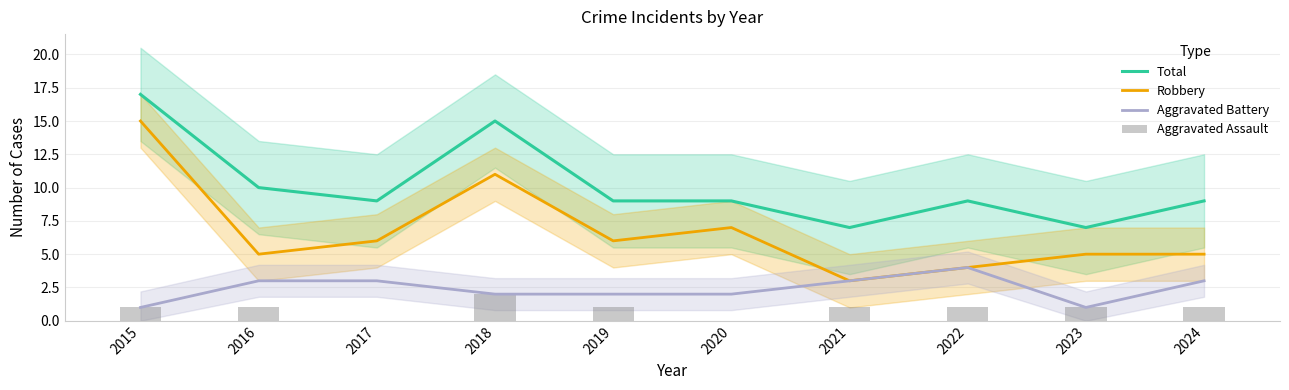

True or false: Aggravated Assault has a value of 1 at 2016.

True